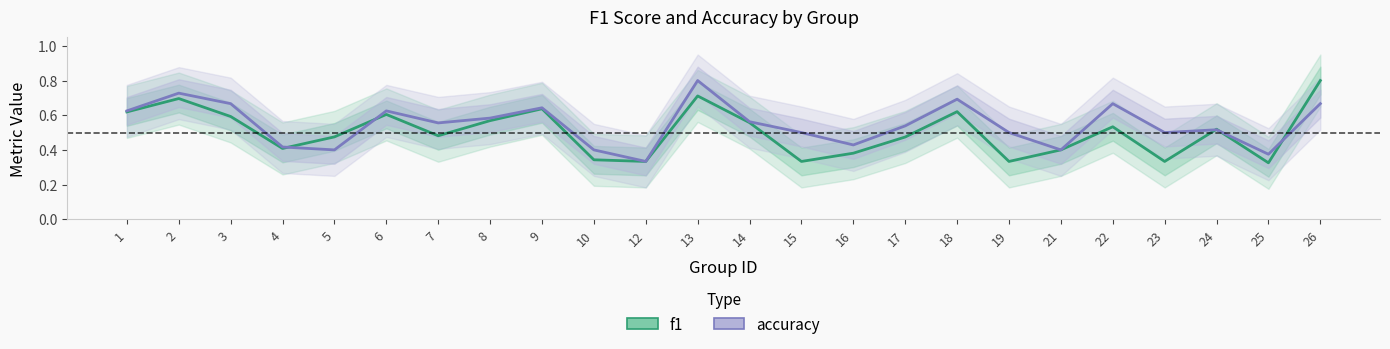

Which category has the highest value in the accuracy series?

13